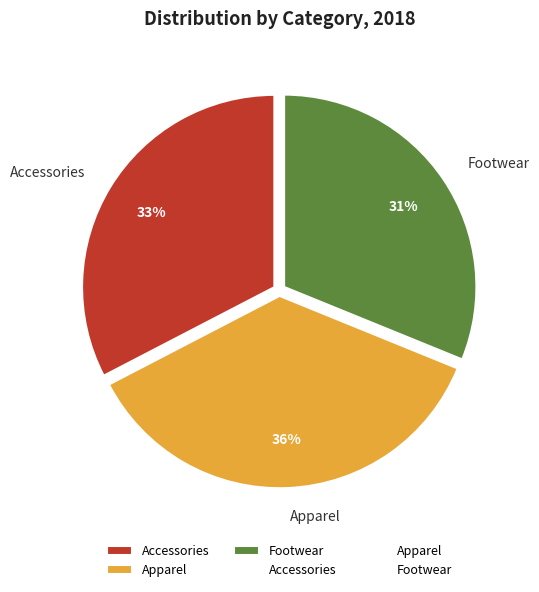

Approximately how many times larger is the value at Apparel compared to Accessories?

1.1